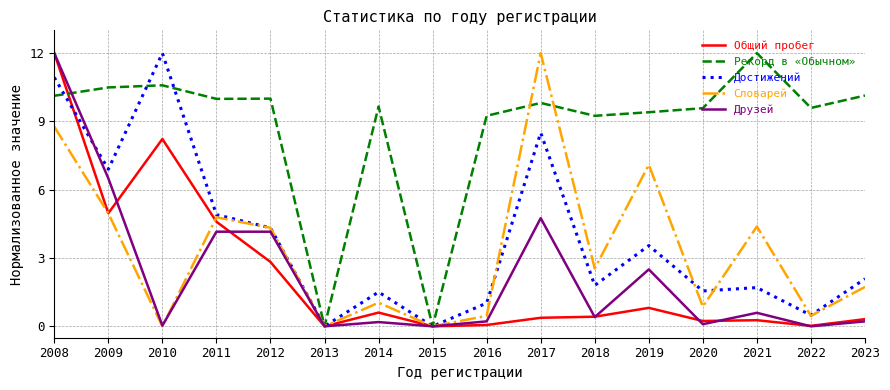

What is the difference between the maximum and minimum values in the Словарей series?

12.0